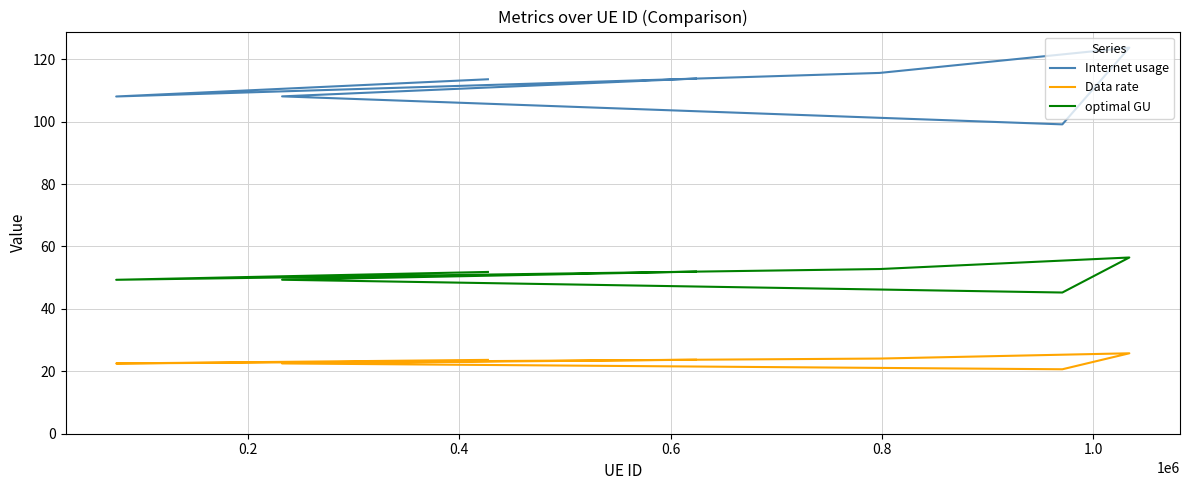

Reading right to left, transcribe all the data shown in this chart.

Internet usage: 113.8	108.1	99.1	123.7	115.6	108.1	113.6
Data rate: 23.7	22.5	20.7	25.8	24.1	22.5	23.7
optimal GU: 51.9	49.3	45.2	56.5	52.8	49.3	51.8